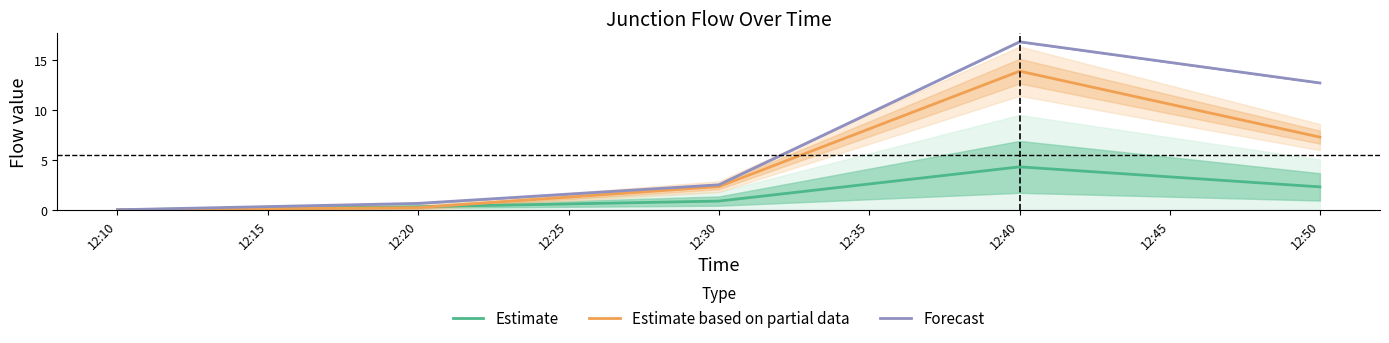

True or false: Estimate based on partial data and Forecast cross at least once.

False